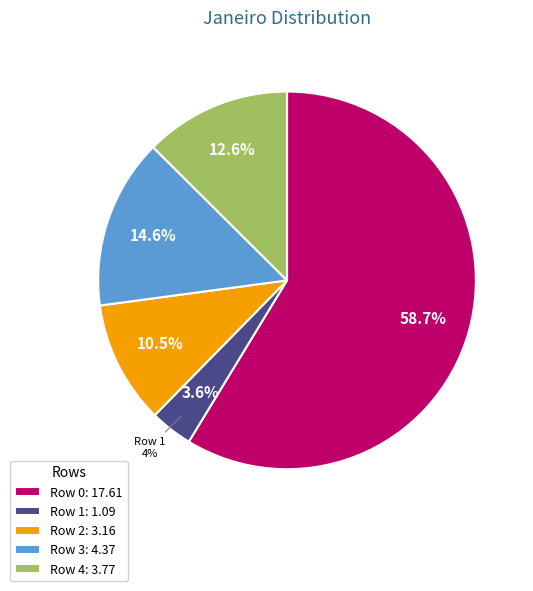

Is it true that Row 4 is 5% of the pie?

False